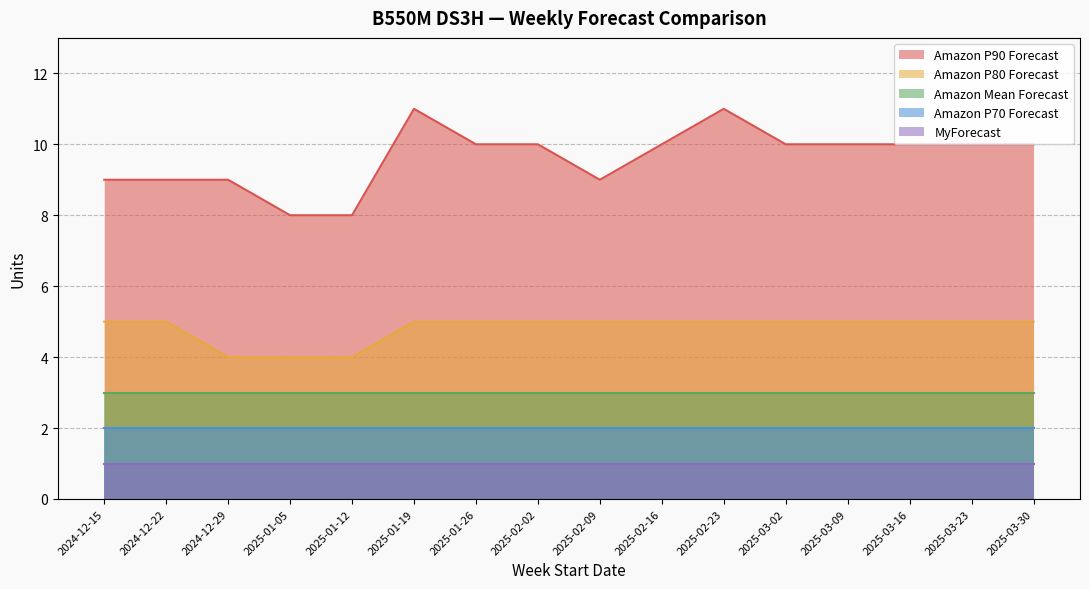

What is the label of the 11th point from the left?

2025-02-23